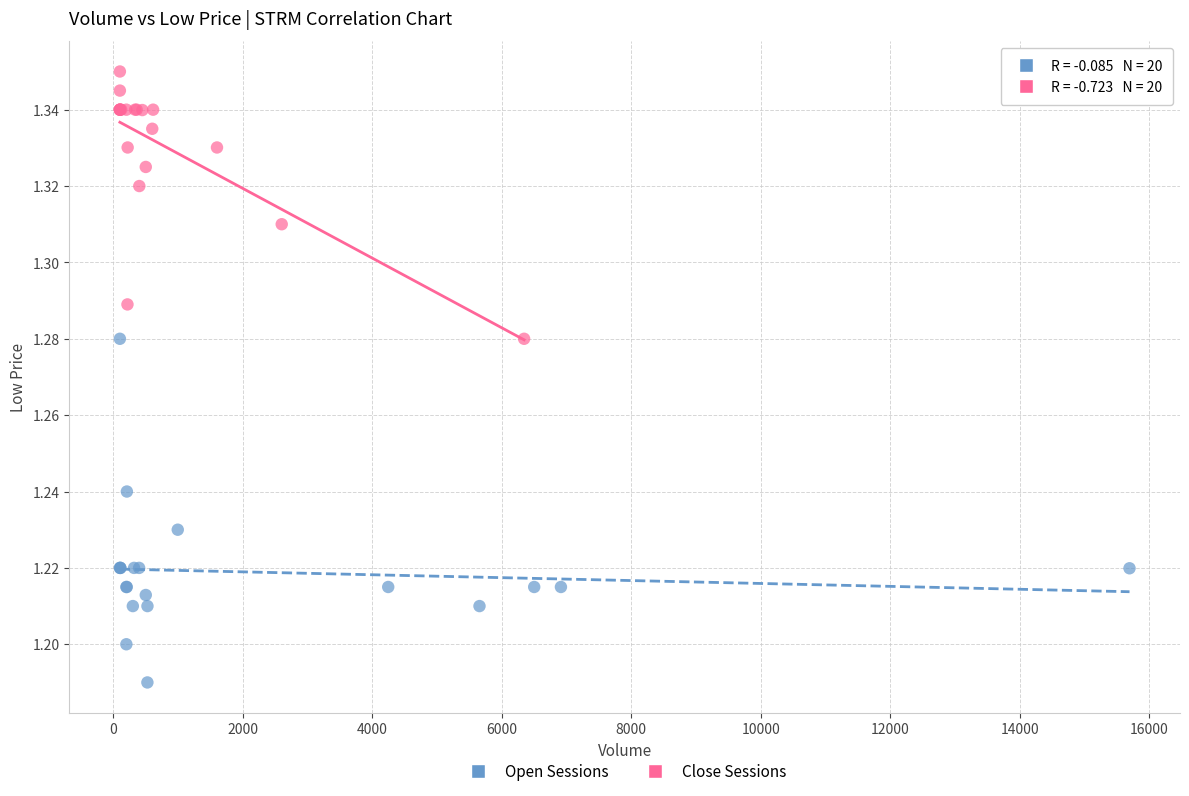

Which series has the widest spread of Y values?

Open Sessions